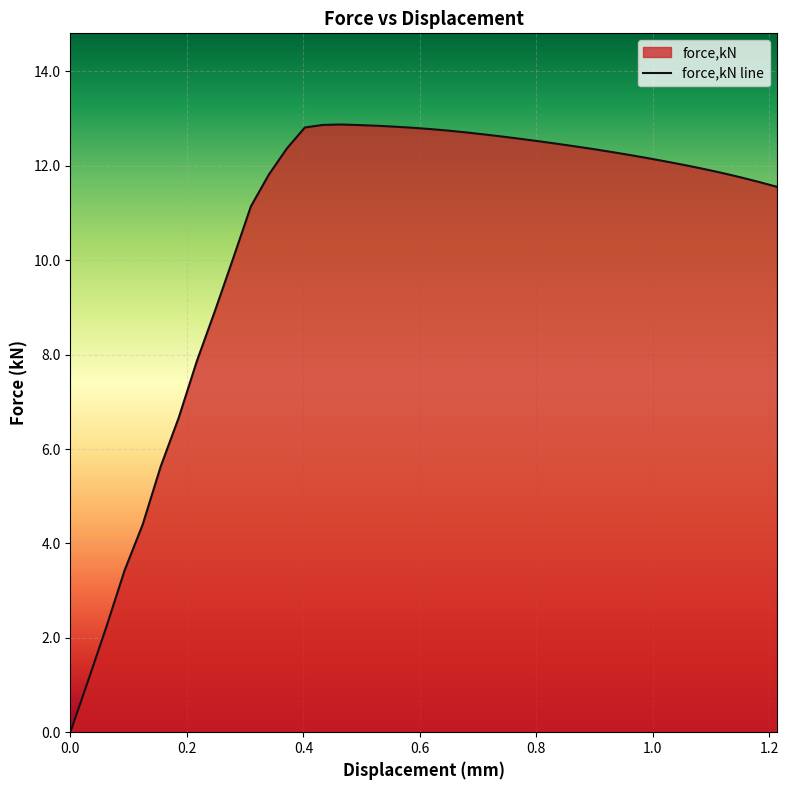

Reading left to right, what are all the values shown in this chart?

0.0	1.1	2.2	3.4	4.4	5.6	6.7	7.9	8.9	10.0	11.1	11.8	12.4	12.8	12.9	12.9	12.9	12.9	12.8	12.8	12.8	12.7	12.7	12.7	12.6	12.6	12.5	12.5	12.4	12.4	12.3	12.2	12.2	12.1	12.0	11.9	11.9	11.8	11.7	11.6